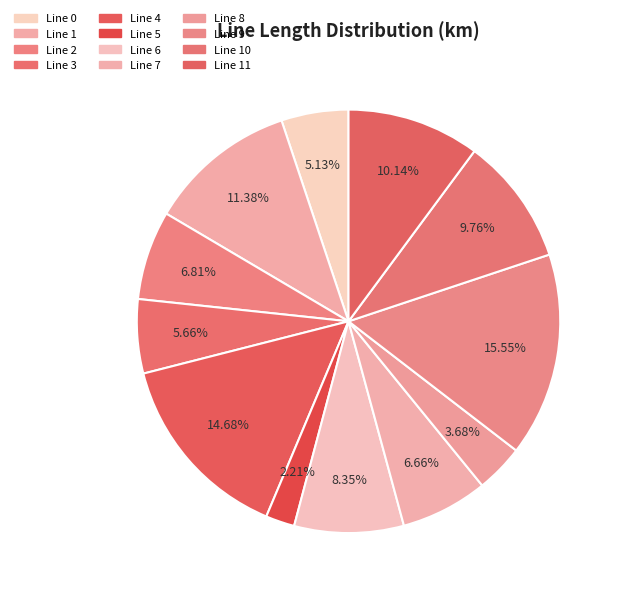

Does any single category account for the majority?

No